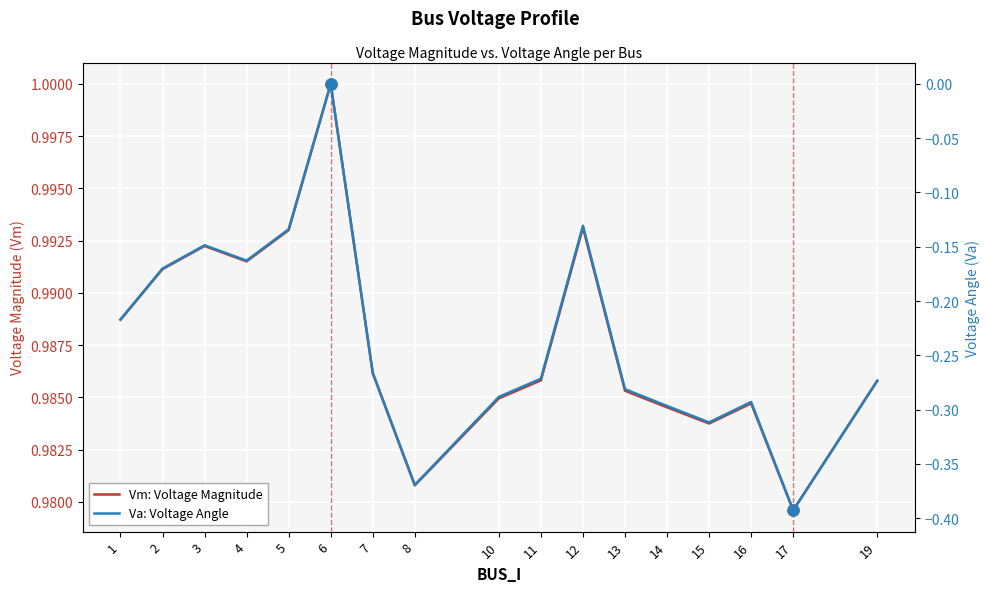

At which label is Vm: Voltage Magnitude closest to 0?

17